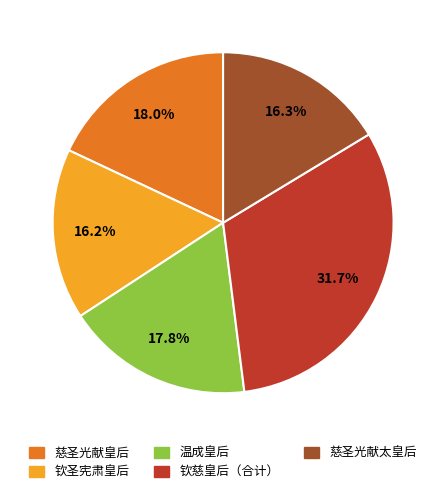

Does 钦慈皇后（合计） represent more than half of the total?

No